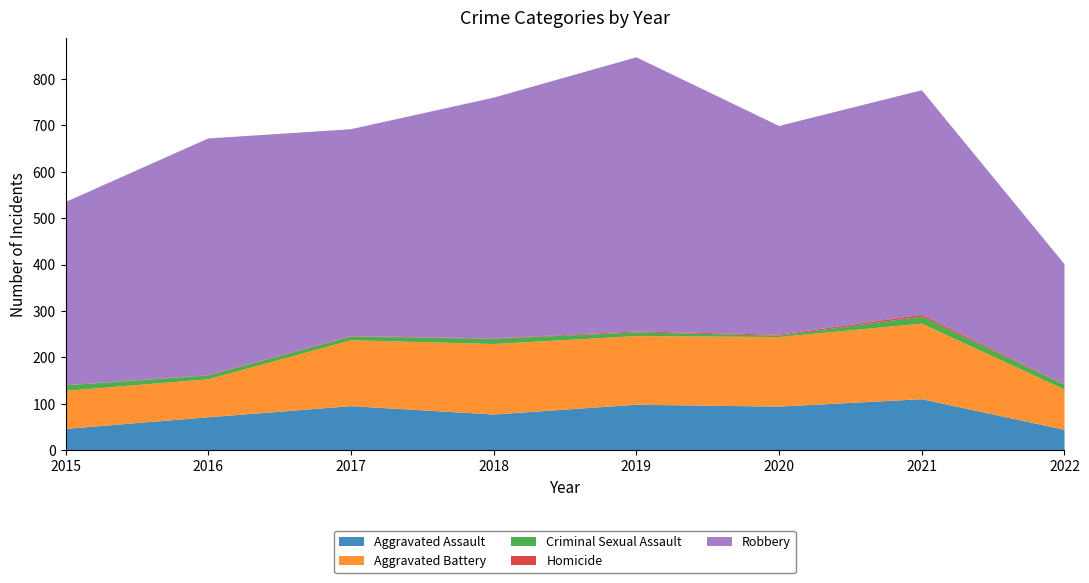

Reading left to right, list all the values displayed in this chart.

Aggravated Assault: 2015=46	2016=71	2017=95	2018=77	2019=98	2020=94	2021=110	2022=44
Aggravated Battery: 2015=82	2016=82	2017=142	2018=152	2019=148	2020=150	2021=163	2022=87
Criminal Sexual Assault: 2015=12	2016=8	2017=8	2018=11	2019=8	2020=3	2021=15	2022=10
Homicide: 2015=0	2016=1	2017=1	2018=1	2019=2	2020=2	2021=4	2022=1
Robbery: 2015=395	2016=510	2017=446	2018=519	2019=591	2020=450	2021=484	2022=259